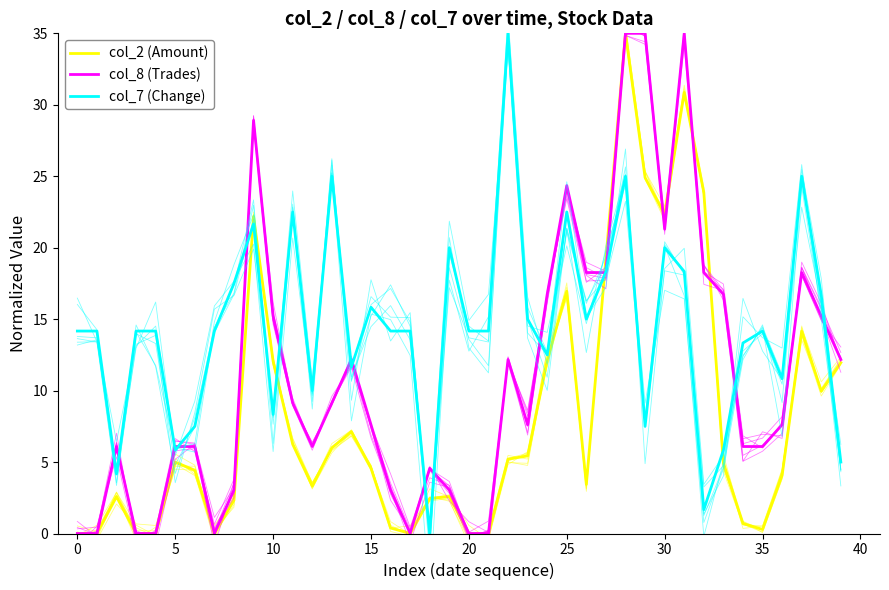

True or false: col_8 (Trades) has a value of 2.1 at 35.

False